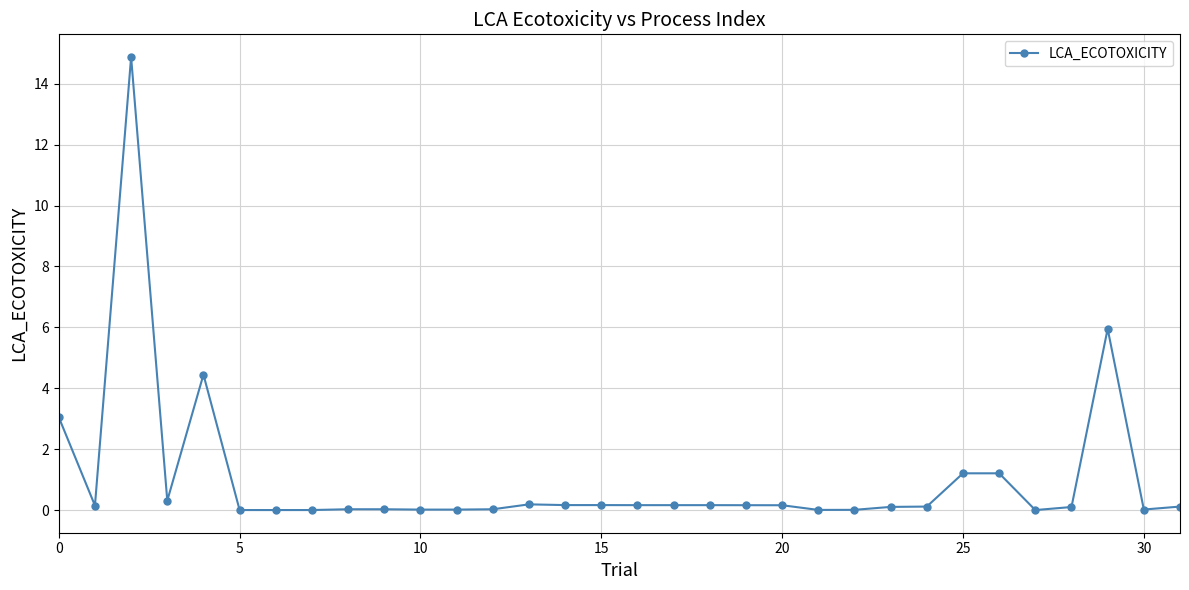

True or false: the data has more than 2 interior local peaks.

True